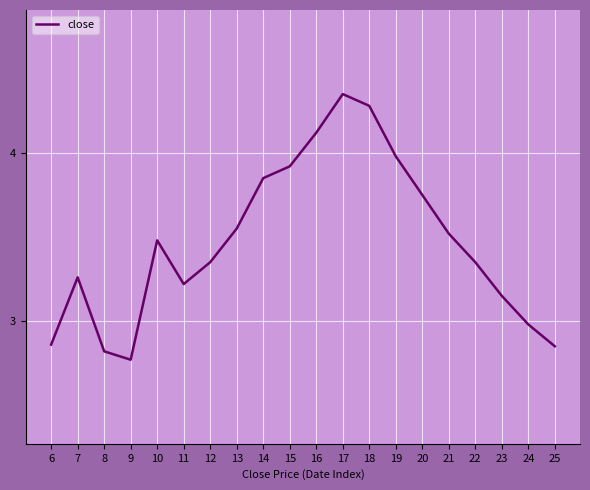

What is the change in value from 10 to 15?

+0.4